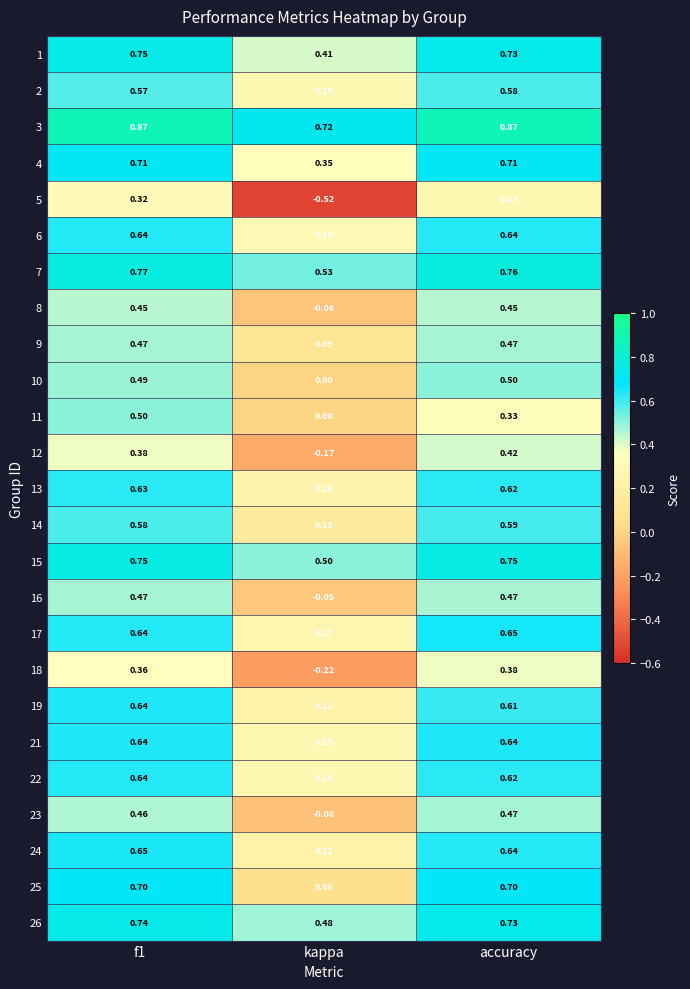

At which label does 6 reach its minimum?

kappa